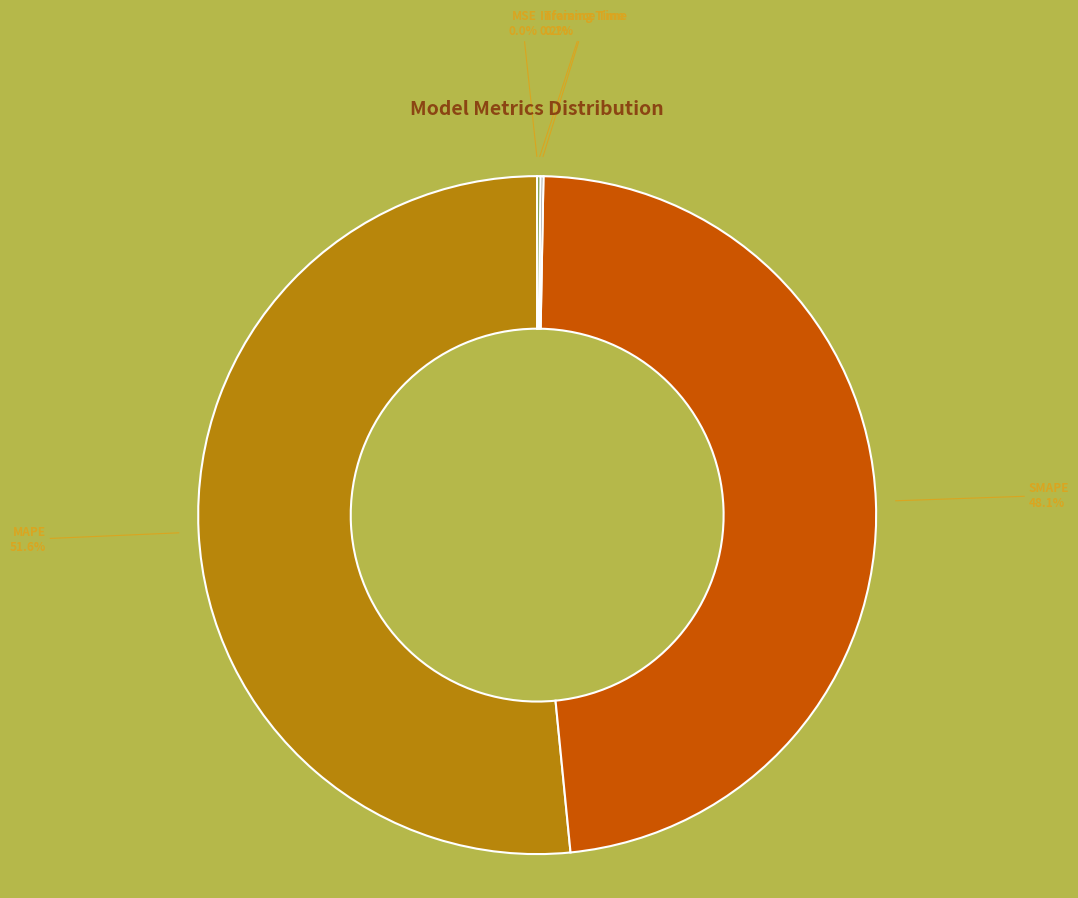

Do SMAPE and MAPE together represent more than half of the pie?

Yes